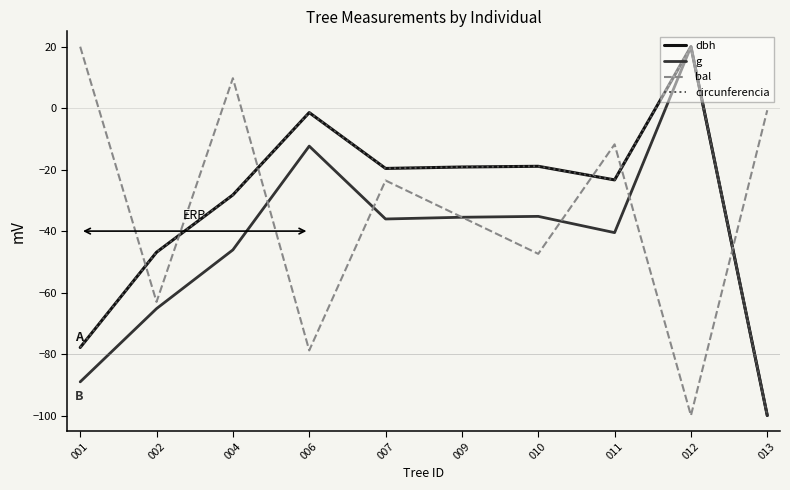

What are all the series names shown in the legend?

dbh, g, bal, circunferencia